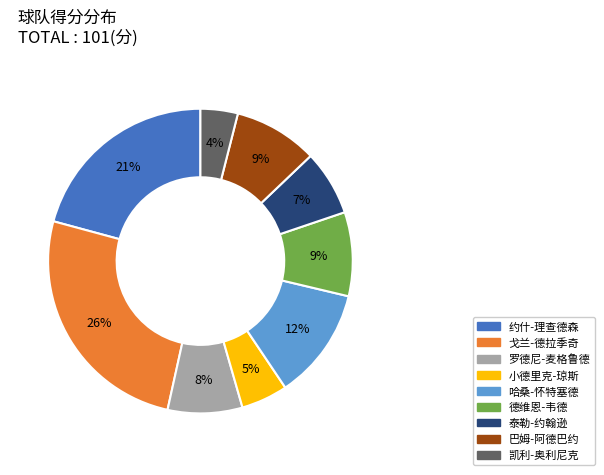

What percentage is the 德维恩-韦德 slice, to the nearest percent?

9%